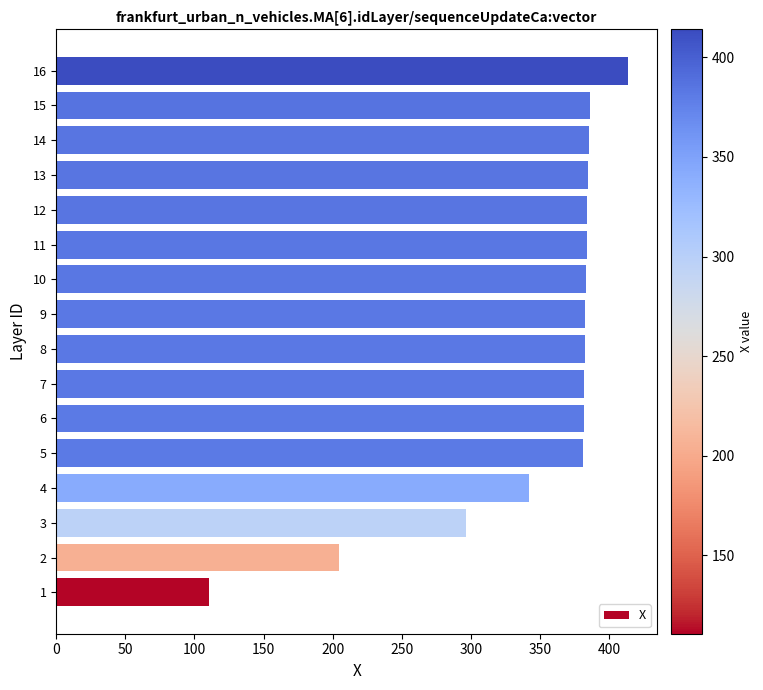

What value does the data have at 10?

383.5